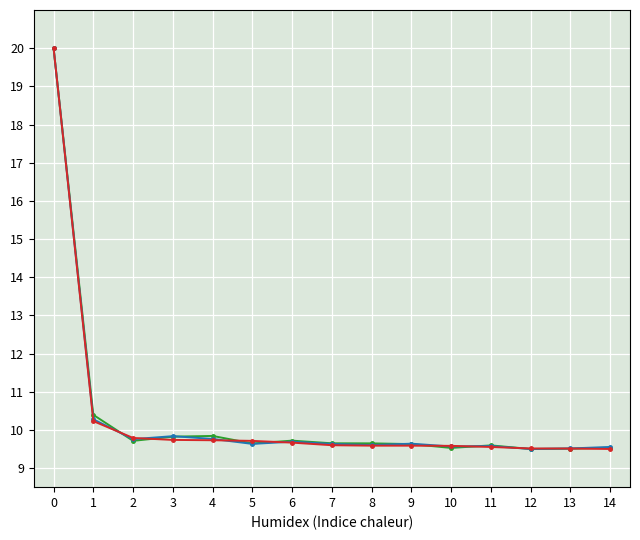

What is the minimum value shown in the chart?

9.5